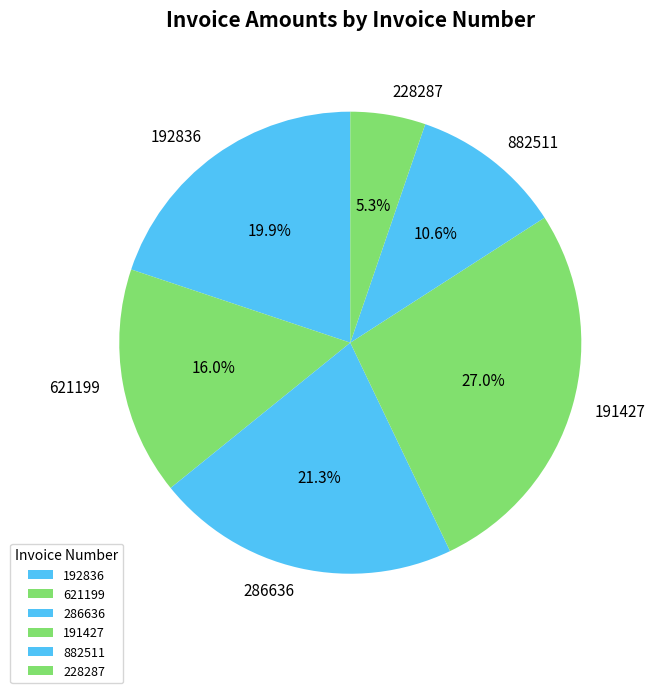

Is there a majority slice in this chart?

No